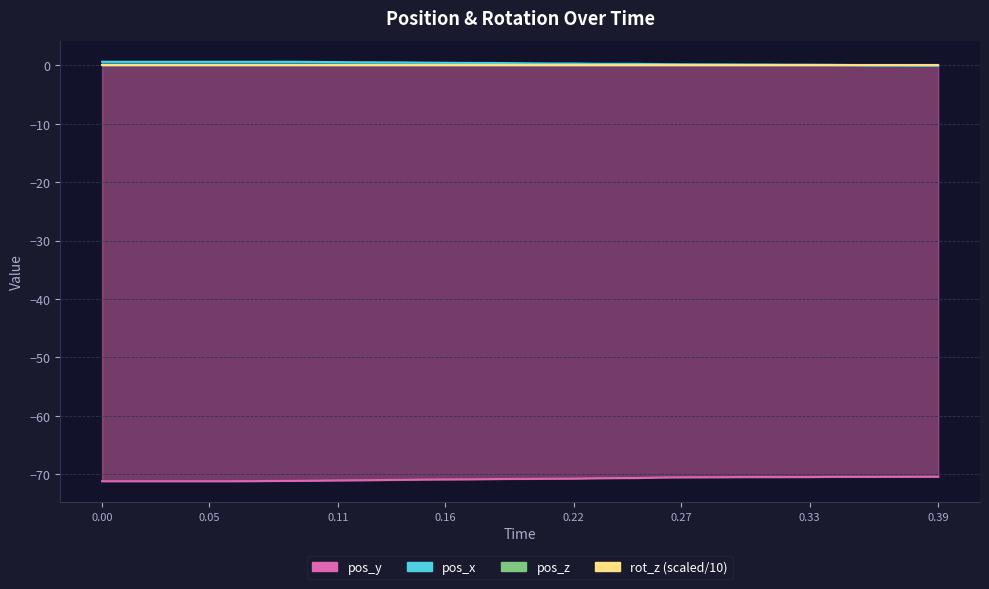

Which series has the widest spread of values?

pos_y